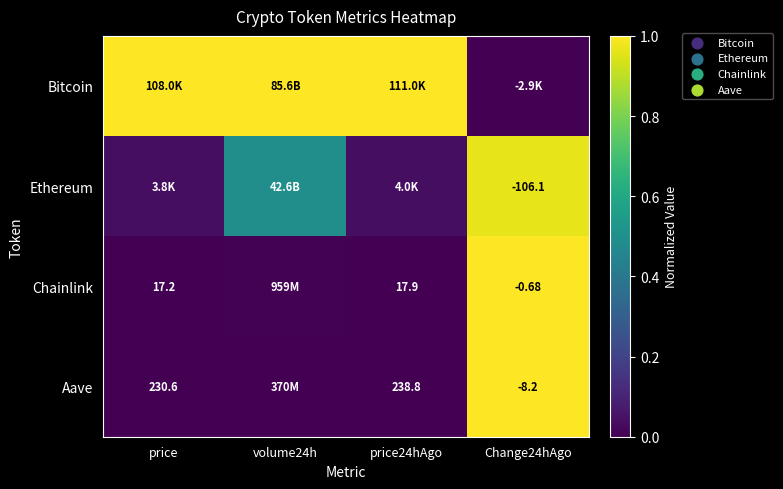

How many positive values does the Aave series have?

3